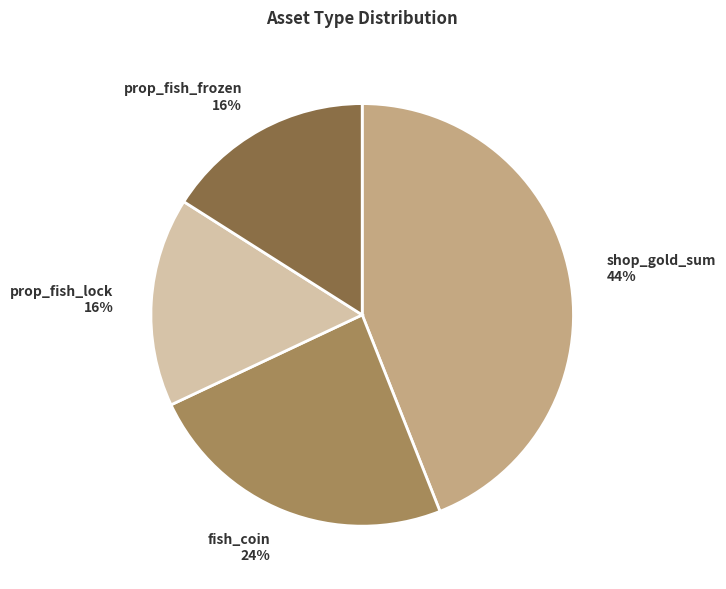

Is it true that shop_gold_sum is 35% of the pie?

False